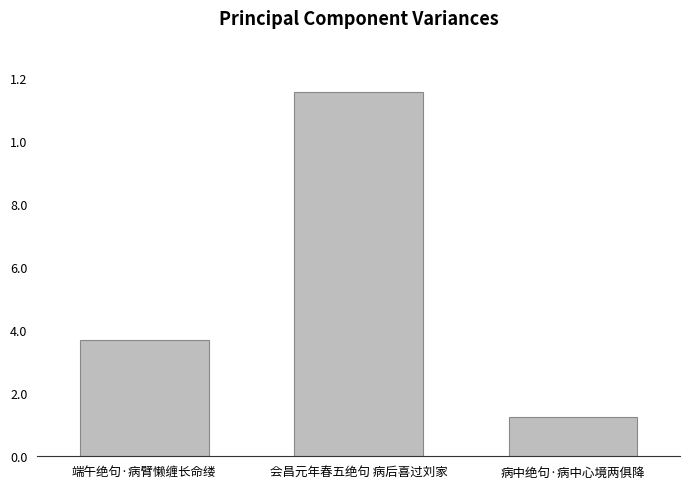

Rank the categories by value from lowest to highest.

病中绝句·病中心境两俱降, 端午绝句·病臂懒缠长命缕, 会昌元年春五绝句 病后喜过刘家